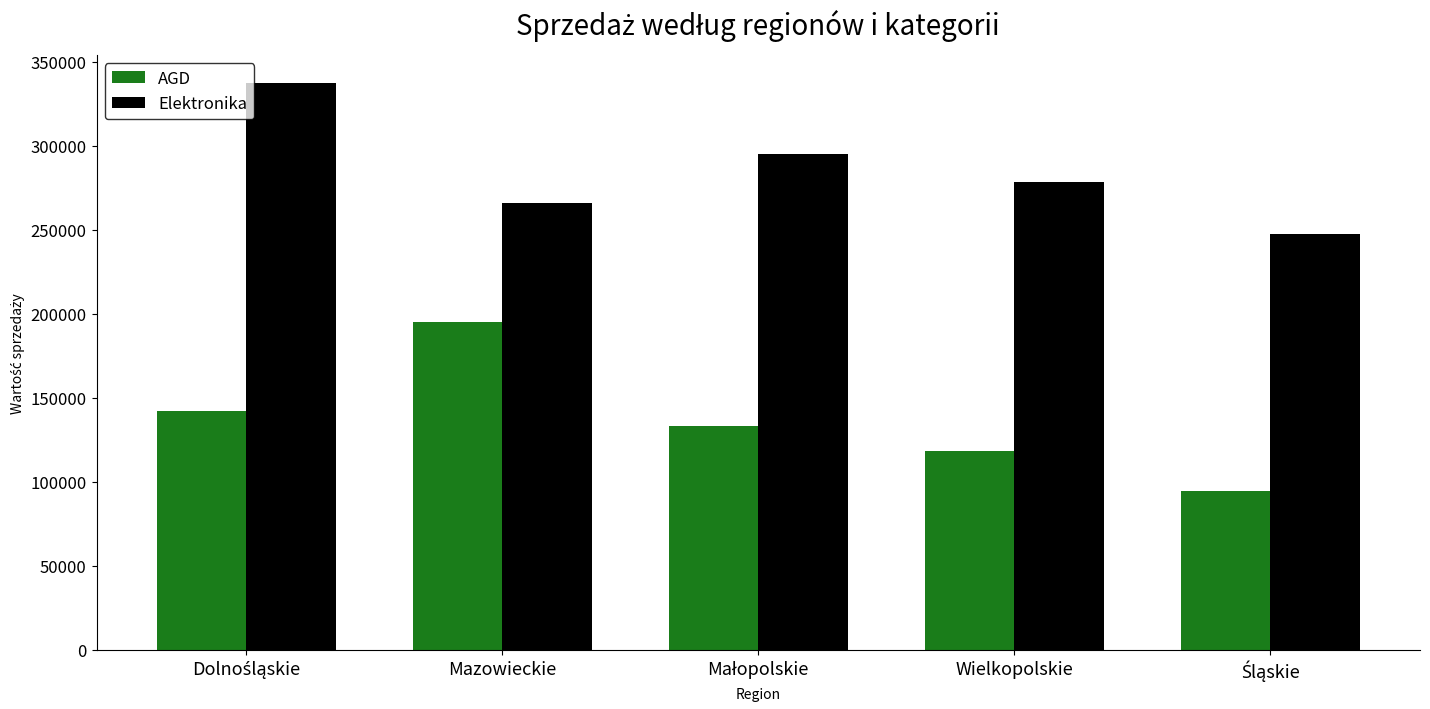

Reading right to left, list all the values displayed in this chart.

AGD: 94414.6	118571.6	133434.7	195441.6	142131.1
Elektronika: 247644.1	278236.1	295072.3	266295.4	337335.9